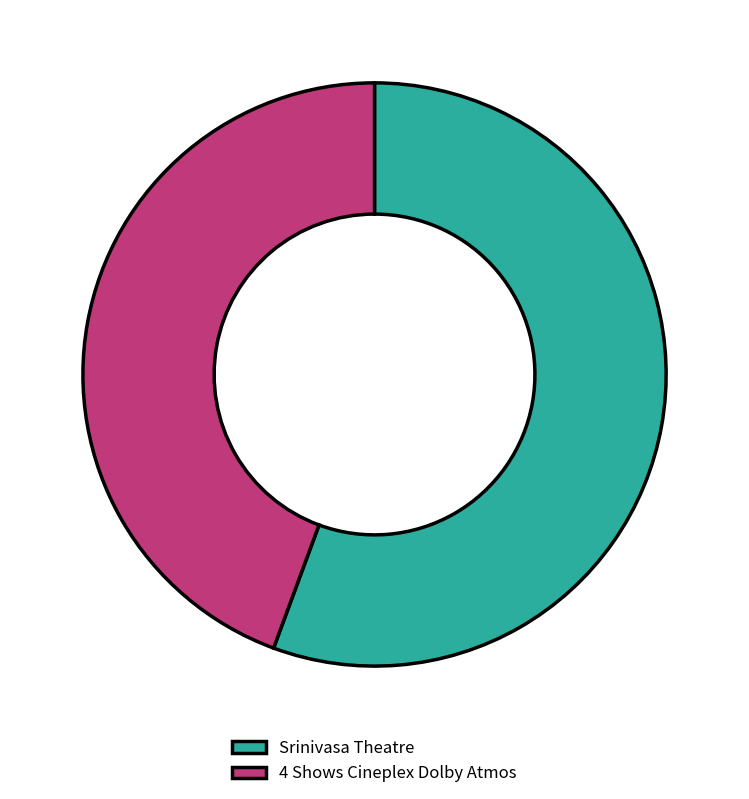

Which category has the biggest portion of the pie?

Srinivasa Theatre